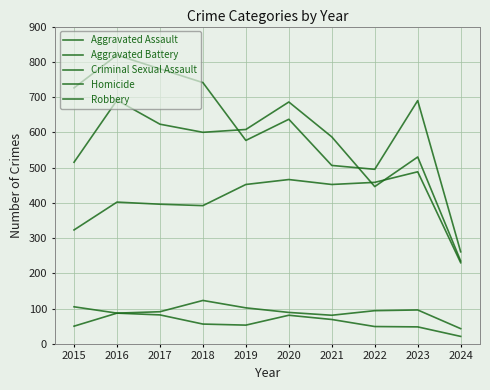

Does the chart have visible grid lines?

Yes